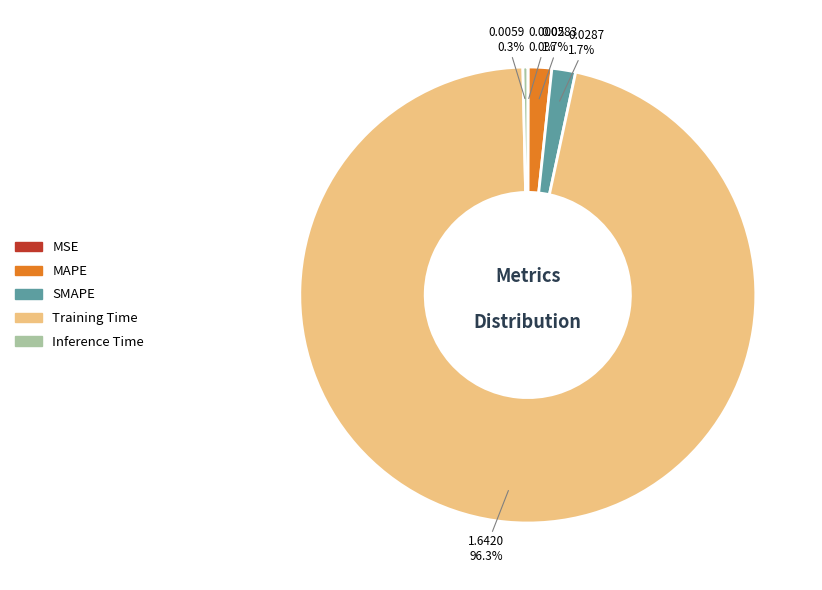

Is there any slice that represents more than half of the pie?

Yes